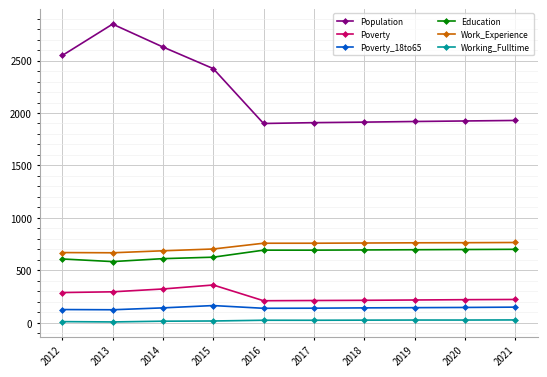

What is the smallest value displayed?

9